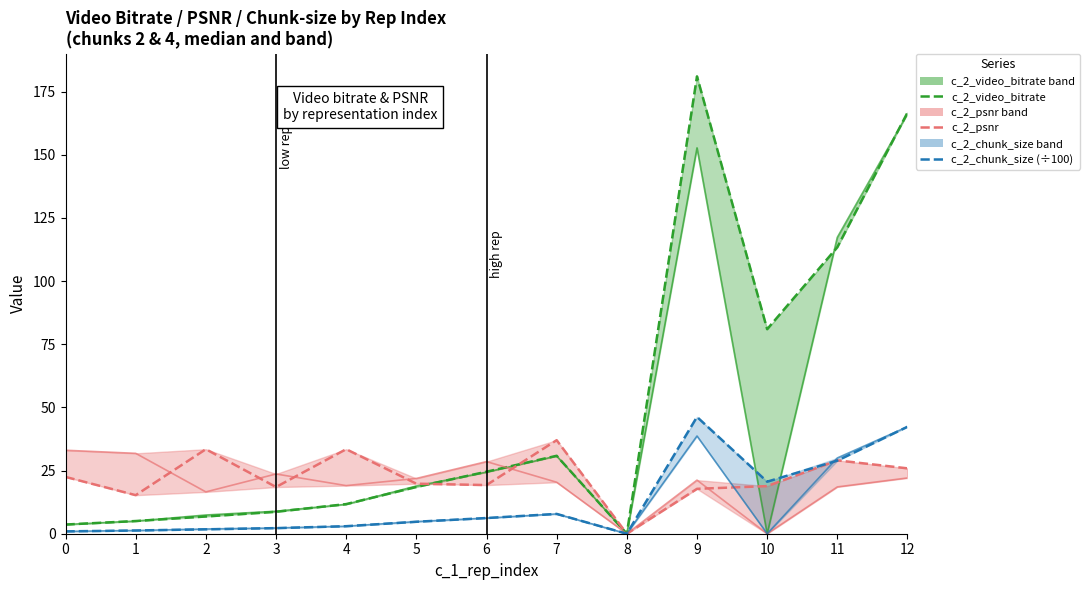

Which category has the highest value in the c_4_chunk_size (÷100) series?

12